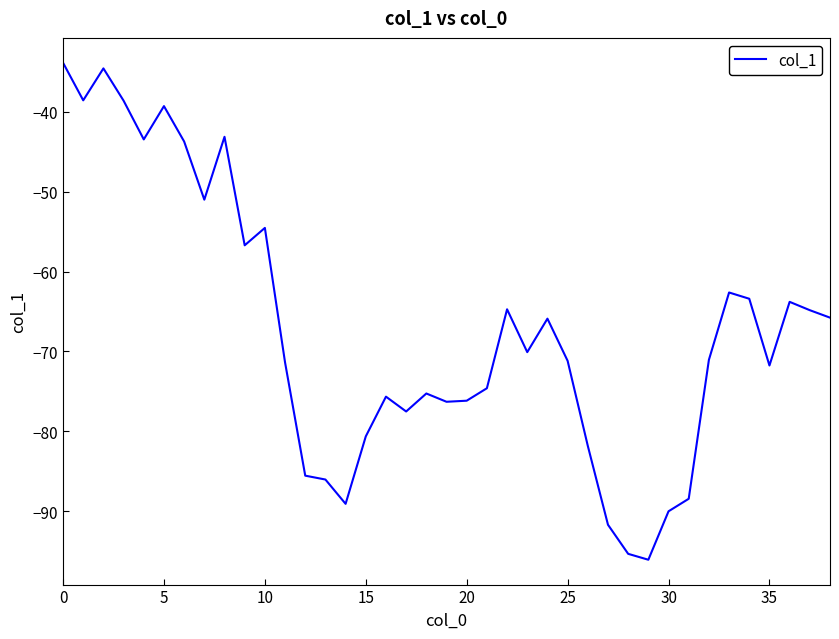

What is the smallest value displayed?

-96.1